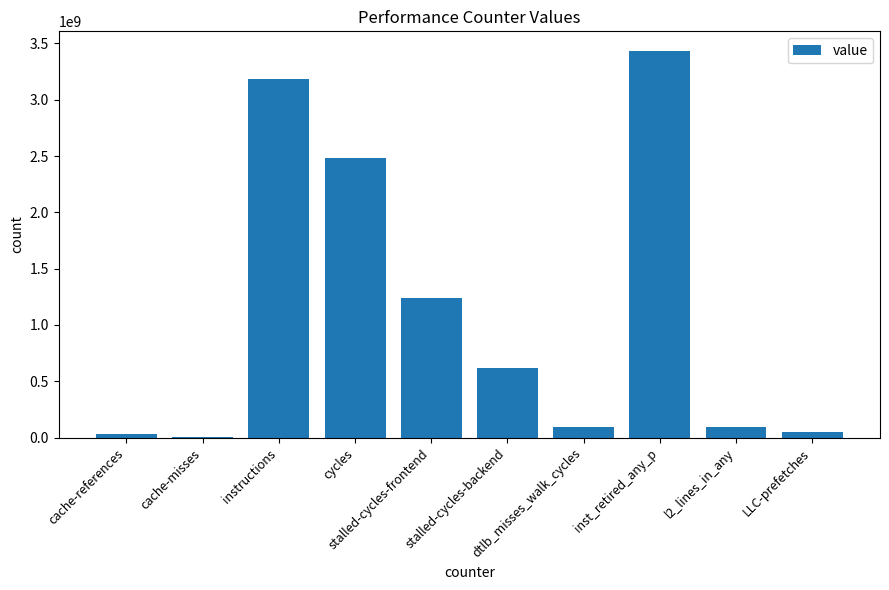

Which has a higher value, l2_lines_in_any or LLC-prefetches?

l2_lines_in_any